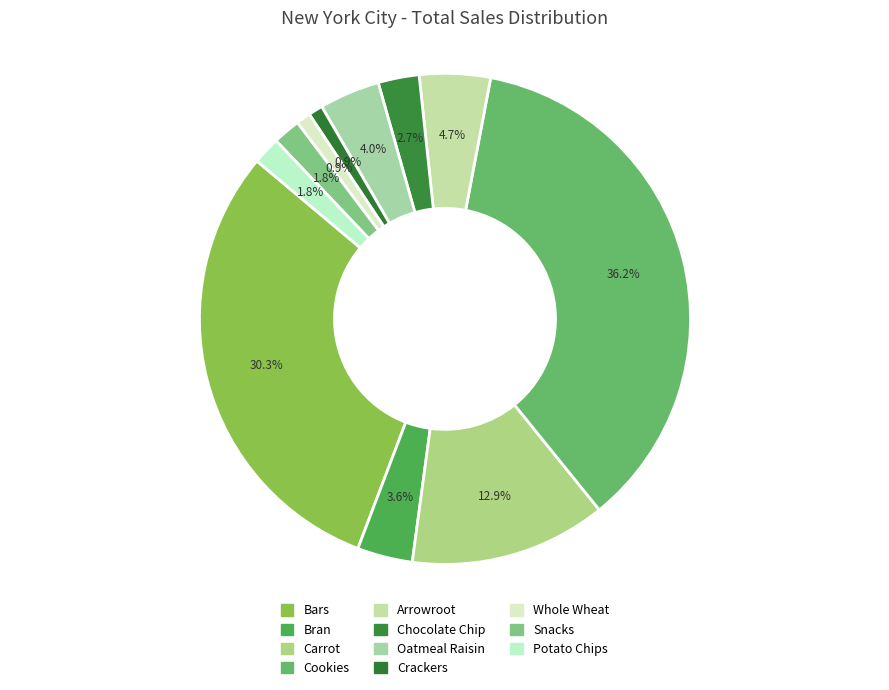

What portion of the pie excludes Arrowroot?

95.3%